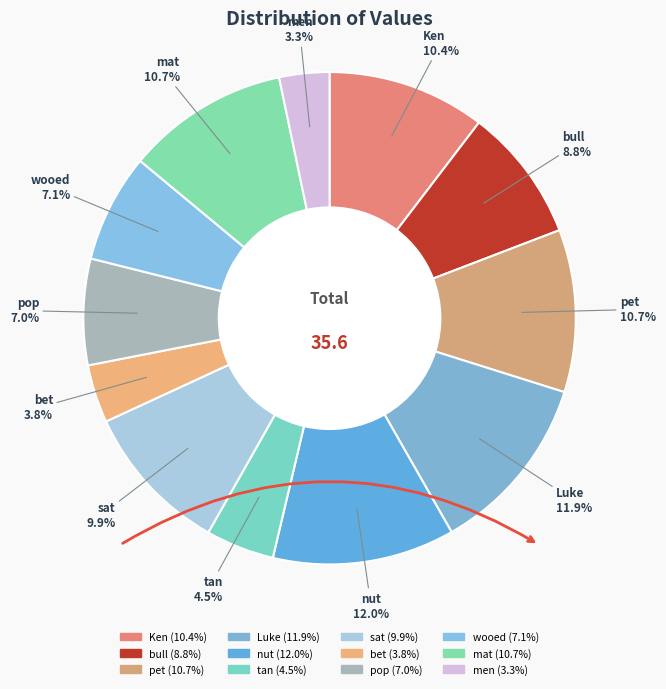

Combined, what portion of the pie is wooed and bet?

10.9%